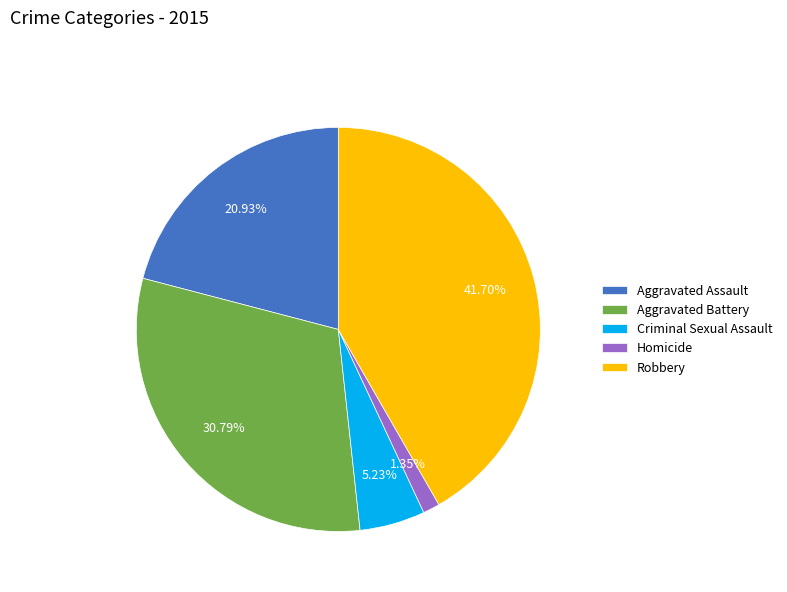

Which category has the smallest portion of the pie?

Homicide